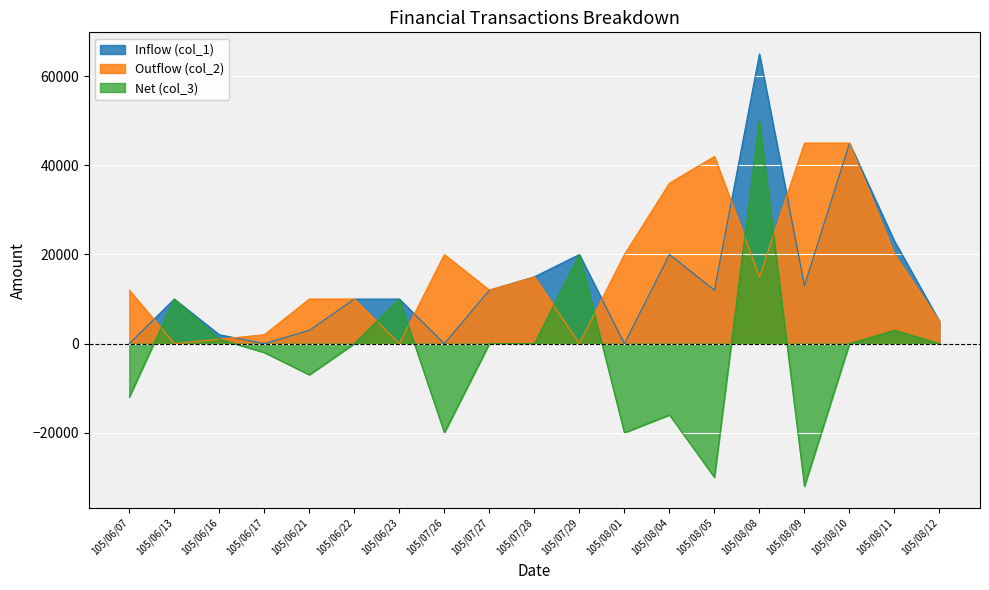

How many data points in col_2 are less than 12000?

8